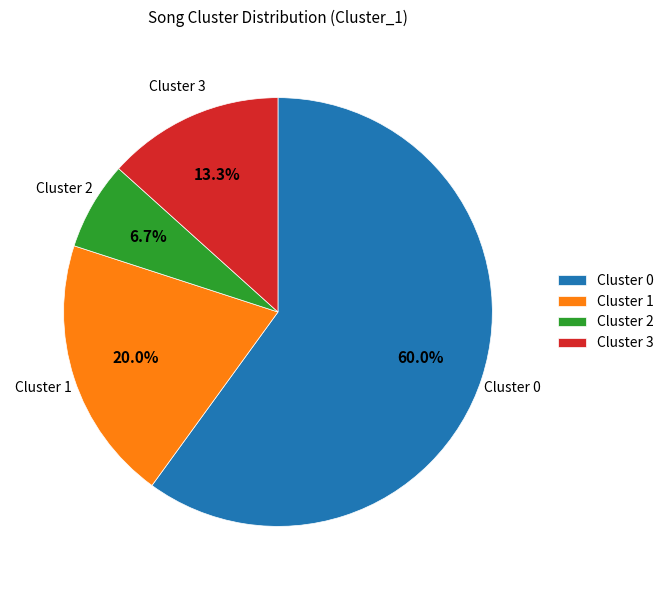

What is the ratio of the value at Cluster 1 to the value at Cluster 0?

0.3